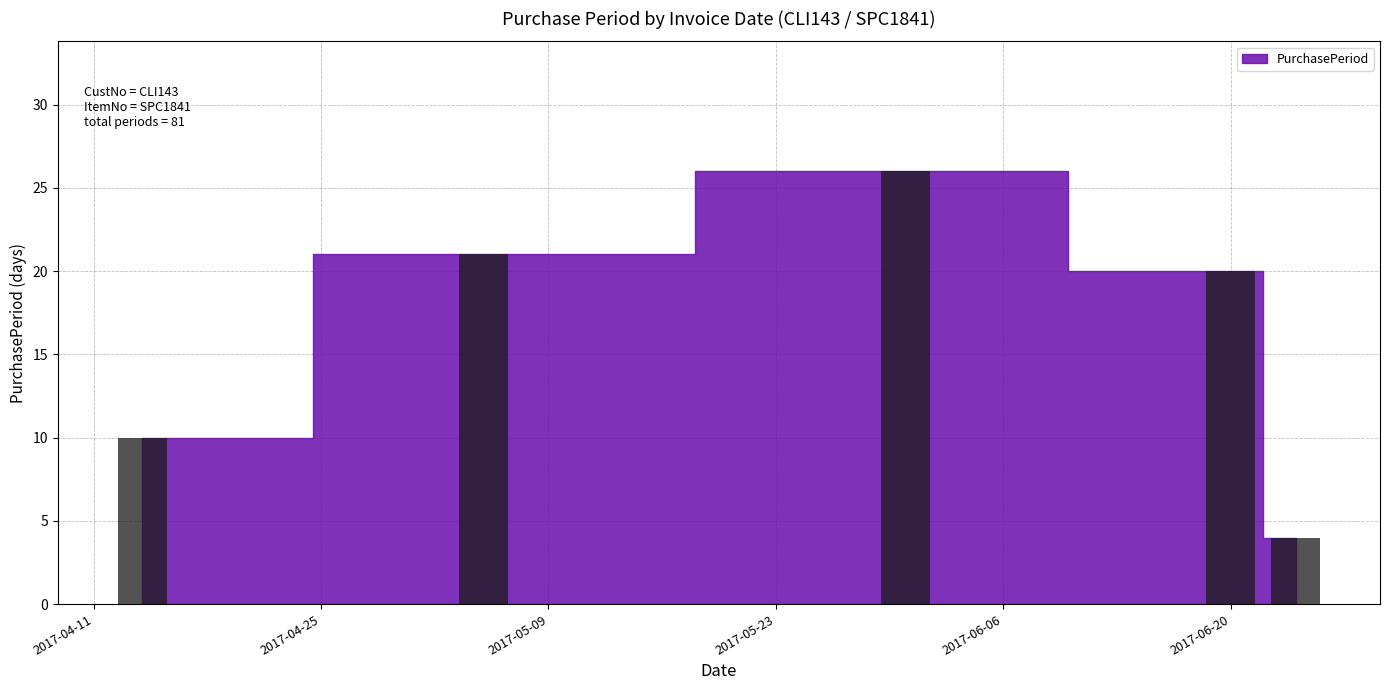

What is the greatest value displayed?

26